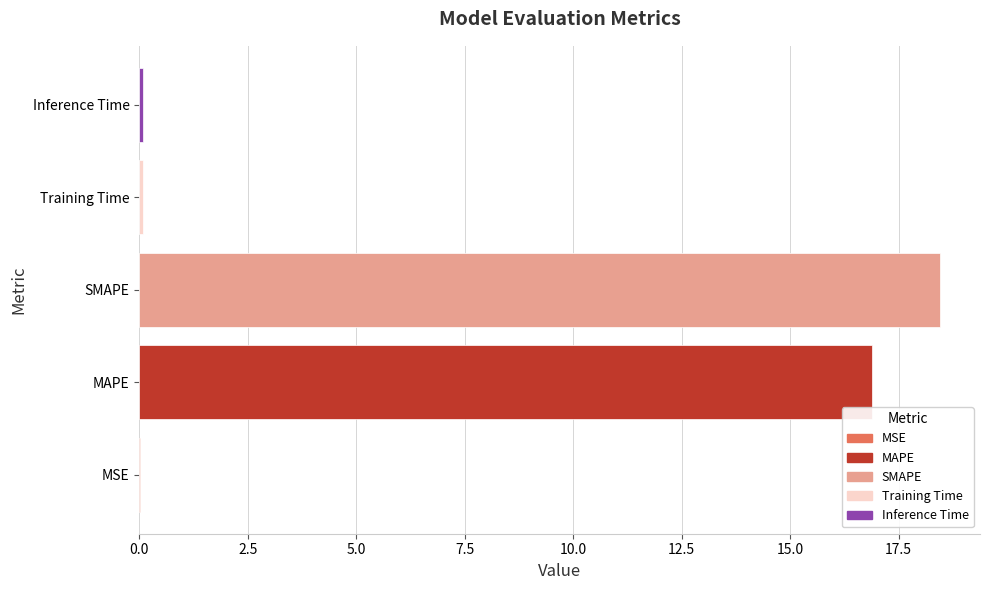

Is it true that the value at MAPE is 6.7?

False